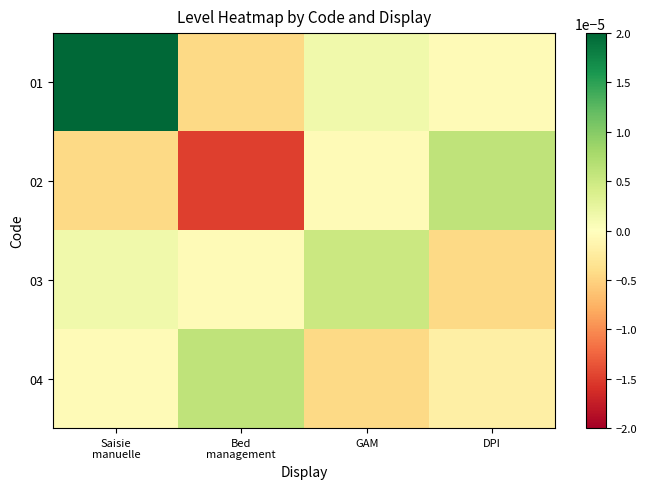

Count the number of categories in the chart.

4